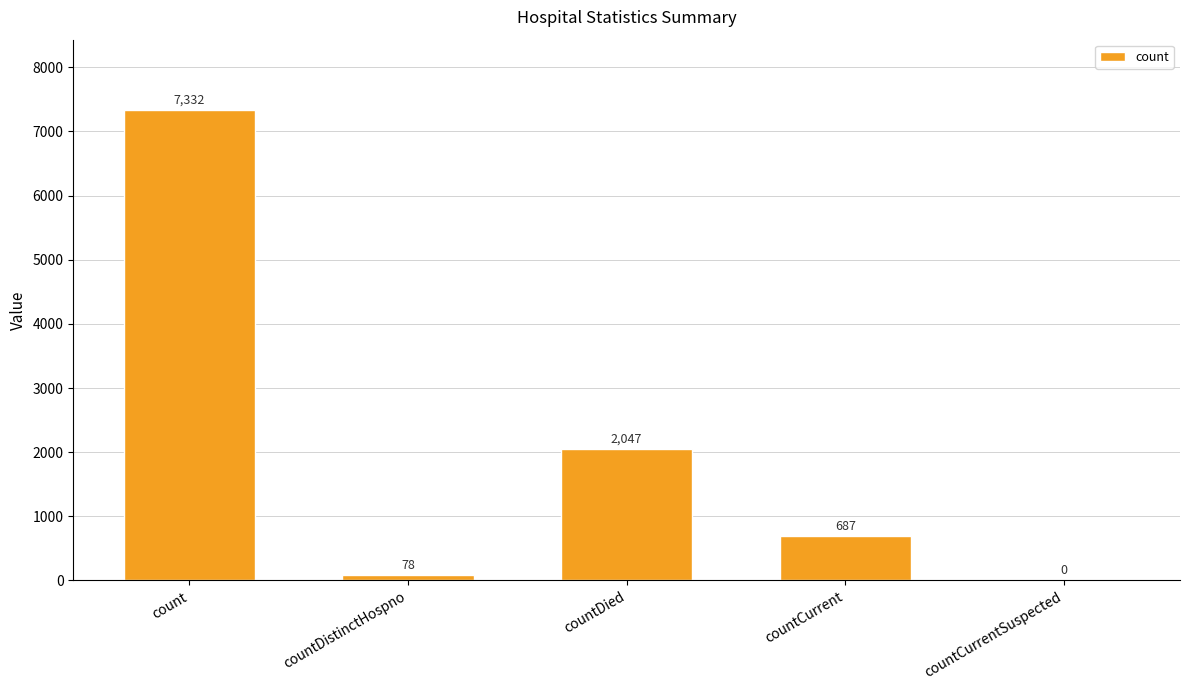

Where is the data nearest to the value 3666?

countDied